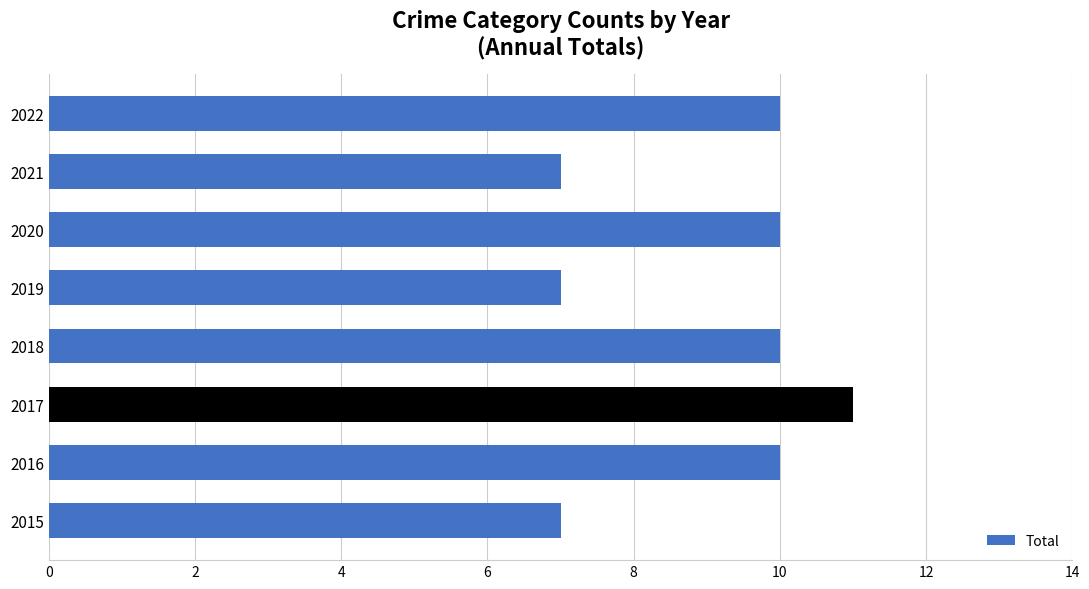

What is the maximum value shown in the chart?

11